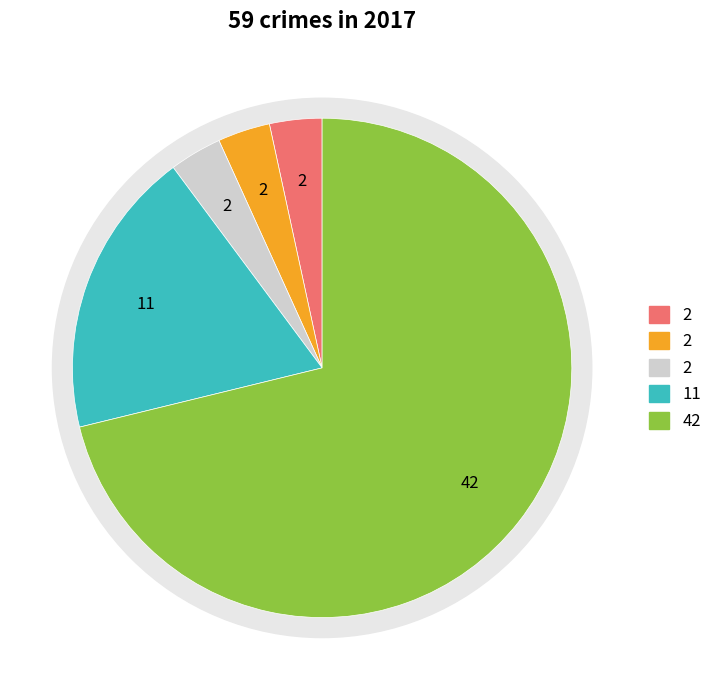

How many segments does this pie chart have?

5